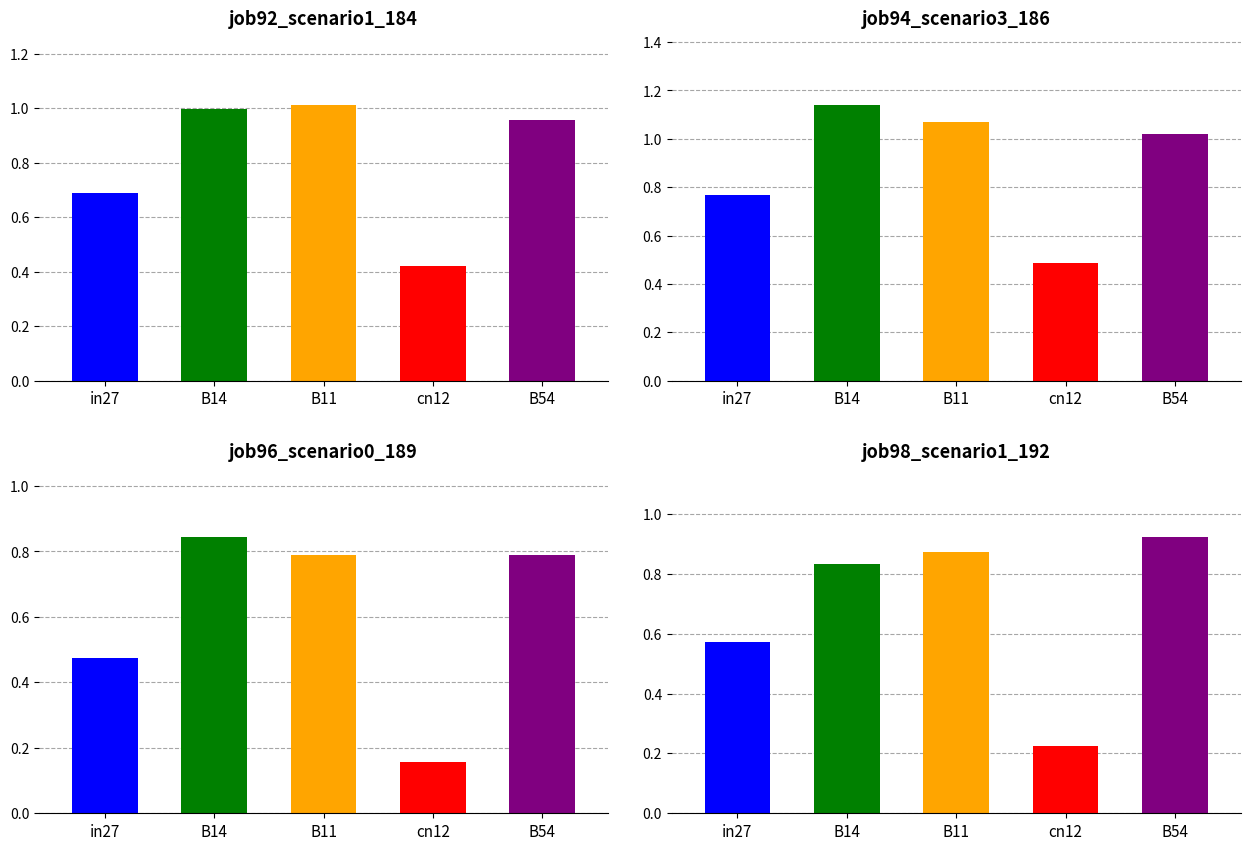

How many job96_scenario0_189 values are between 0 and 1?

5